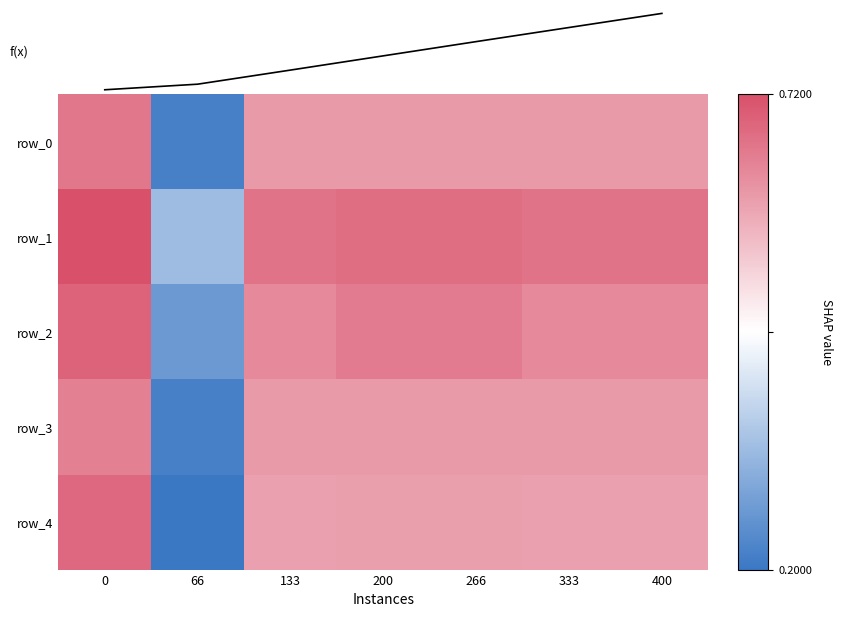

What is the average value of the row_1 series?

0.6